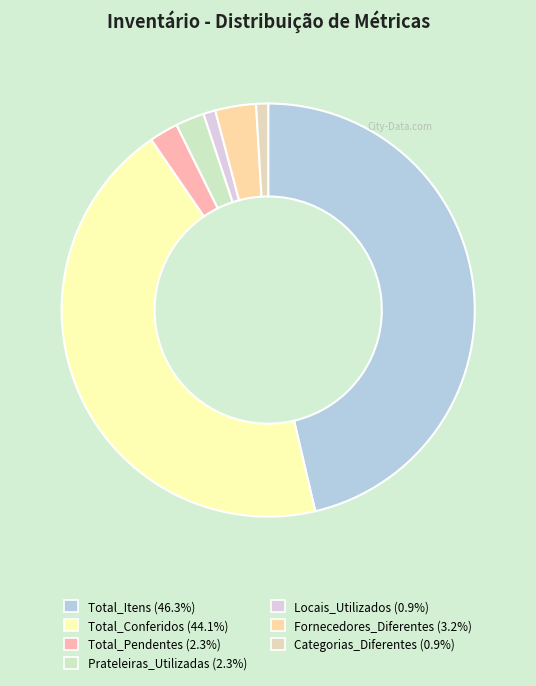

Rank the categories by value from lowest to highest.

Locais_Utilizados, Categorias_Diferentes, Total_Pendentes, Prateleiras_Utilizadas, Fornecedores_Diferentes, Total_Conferidos, Total_Itens